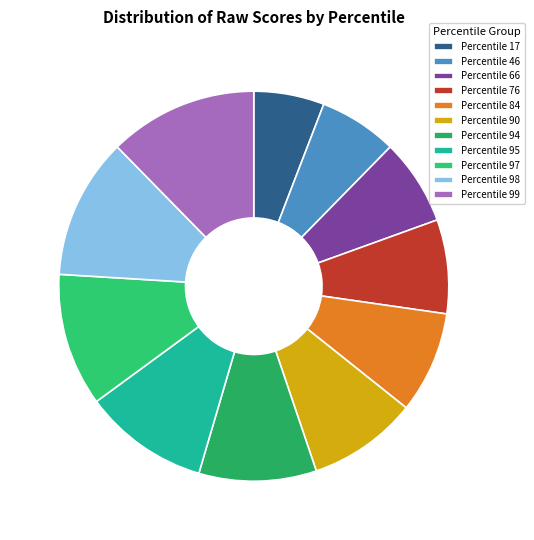

How many slices are in this pie chart?

11